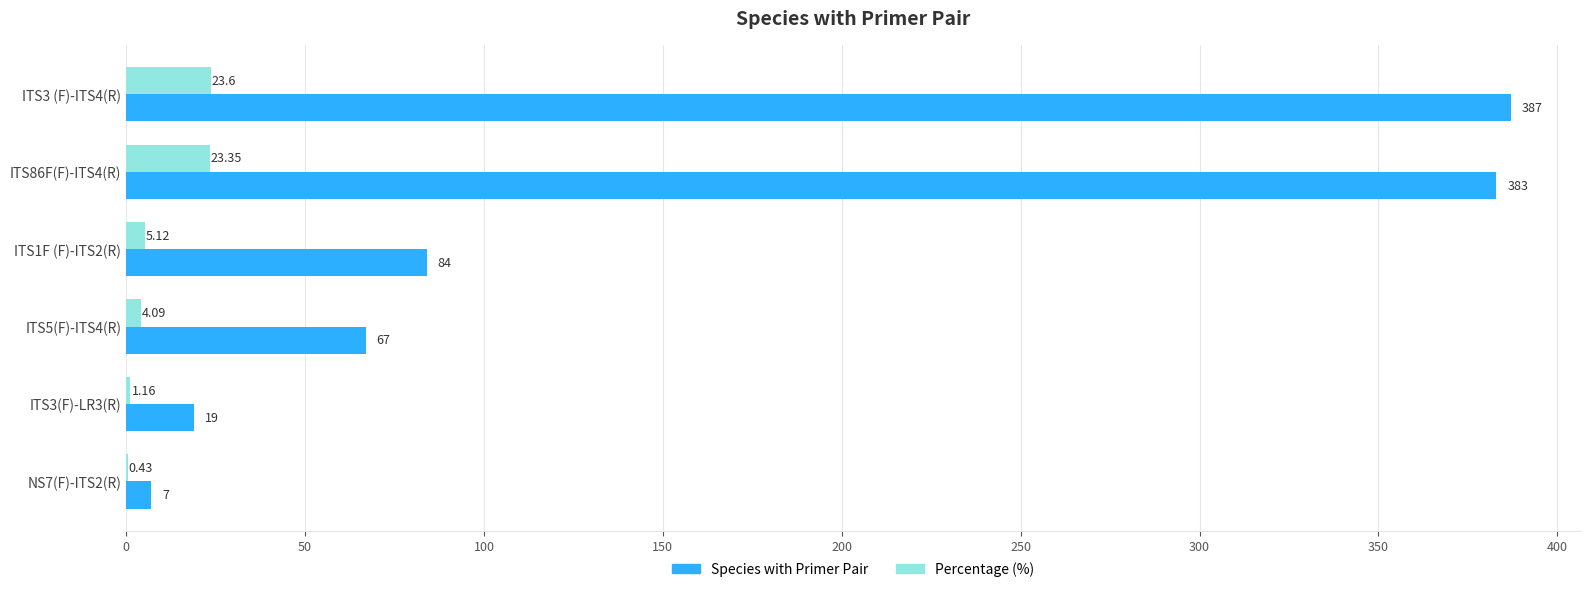

What is the sum of the Species with Primer Pair values at ITS3 (F)-ITS4(R) and ITS3(F)-LR3(R)?

406.0